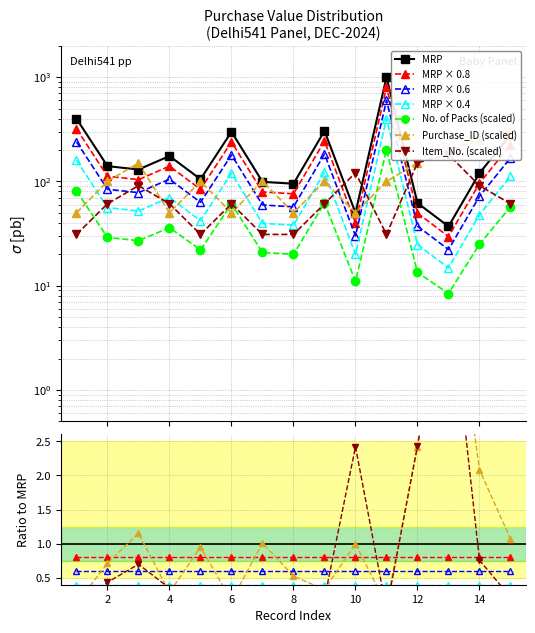

Between 11 and 6, which is larger?

11